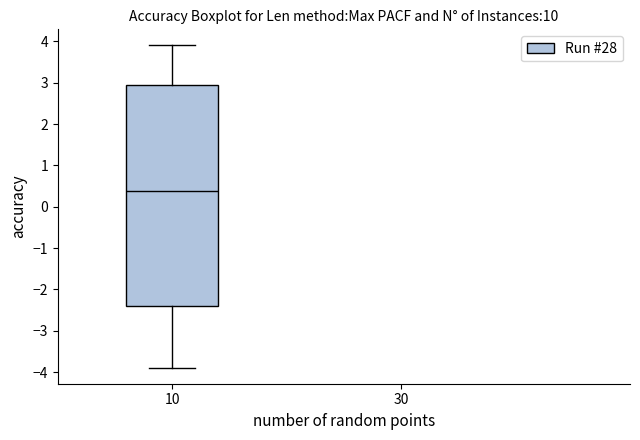

Transcribe this box plot: give where the median line is, the range the box spans, and where the two whiskers end, as read against the y-axis. The values are not printed on the chart, so give them approximately, as read against the axis.

median 0.4, box -2.4 to 2.9, whiskers -3.9 to 3.9